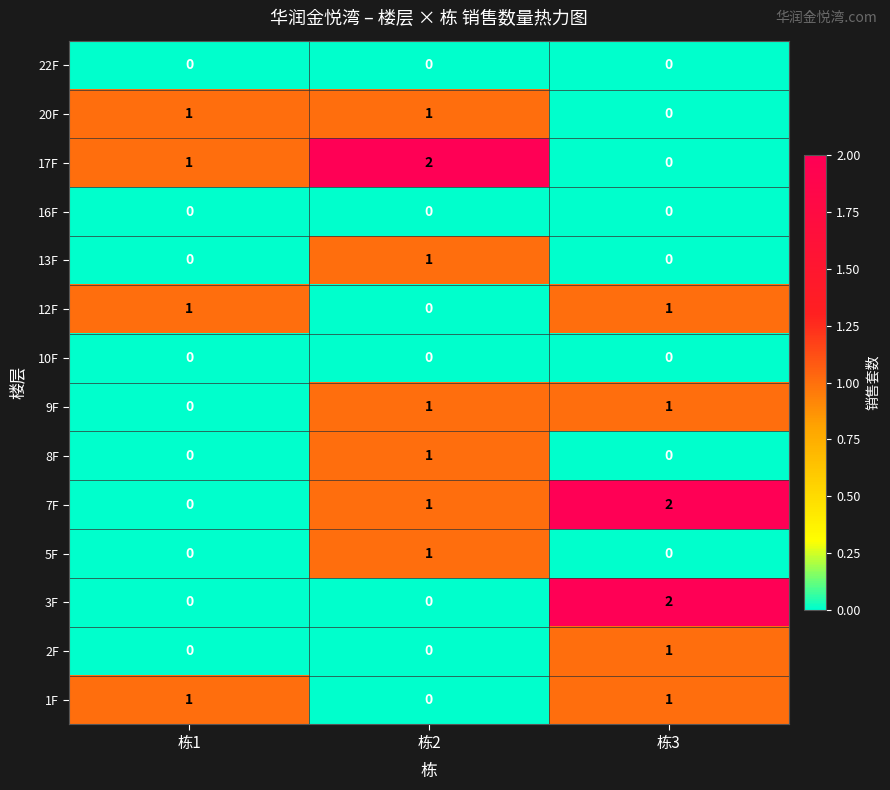

At how many categories does at least one series exceed 0?

3